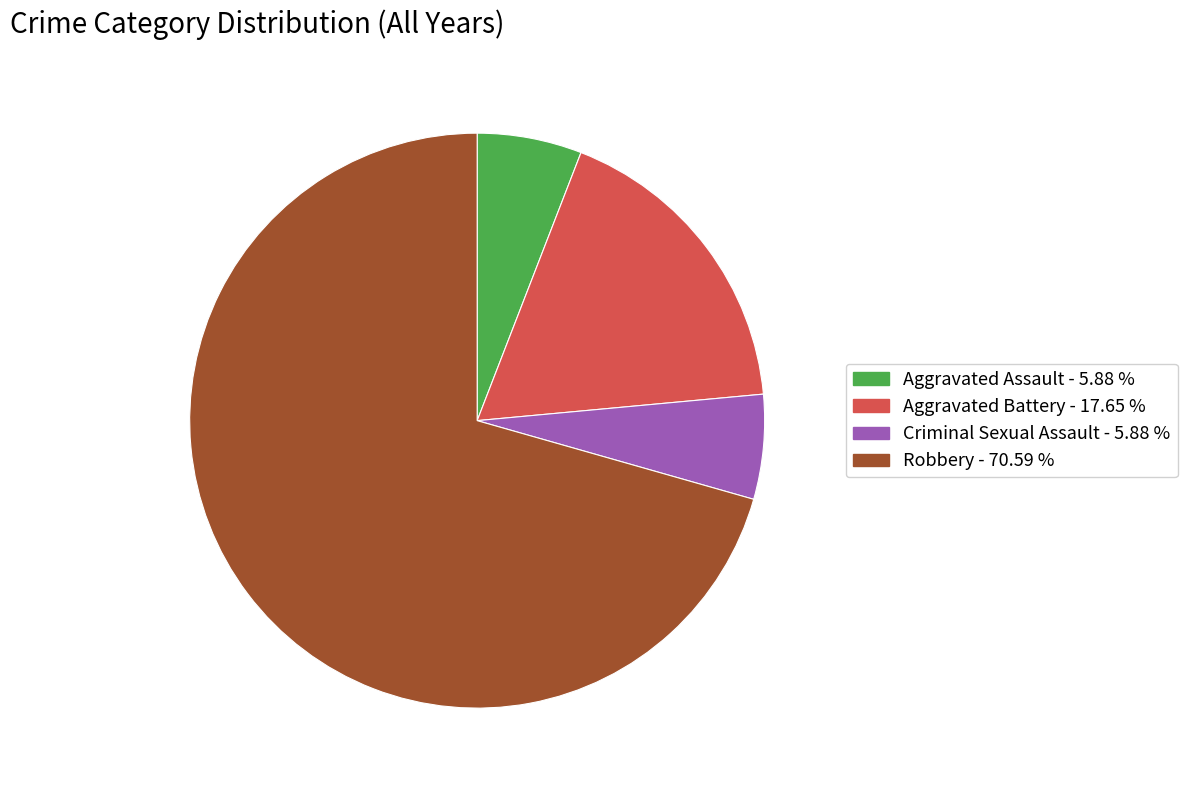

What is the largest slice in the pie chart?

Robbery